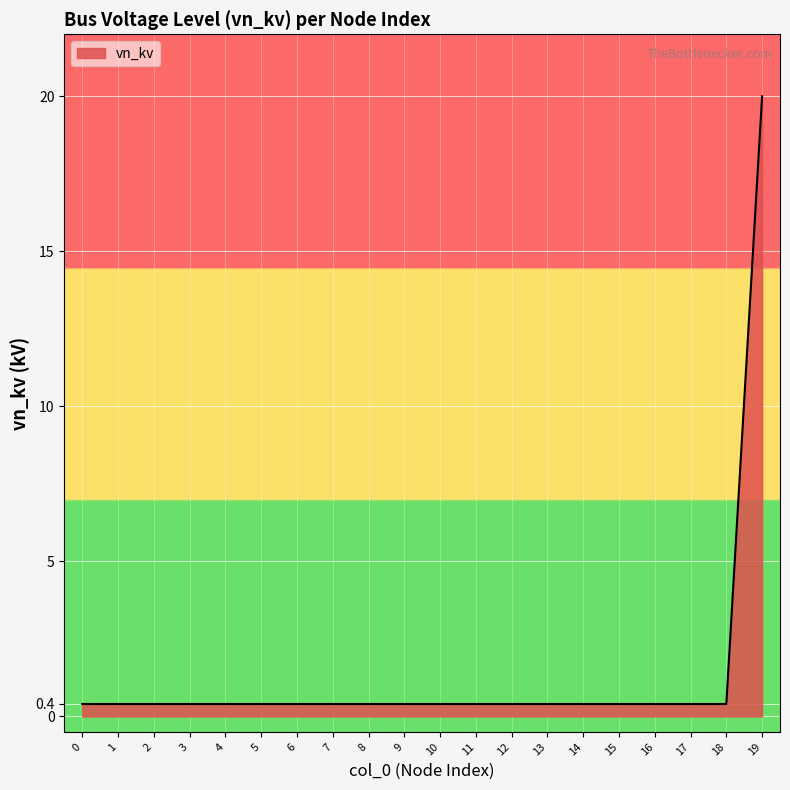

How many lines are shown in the chart?

1